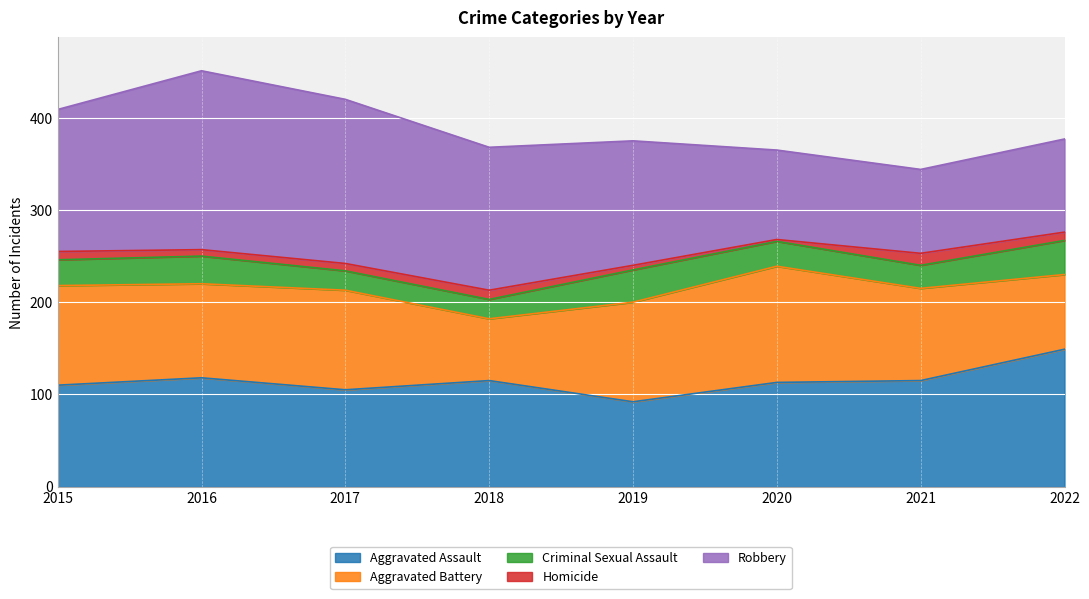

At which label does Criminal Sexual Assault first exceed 28?

2016